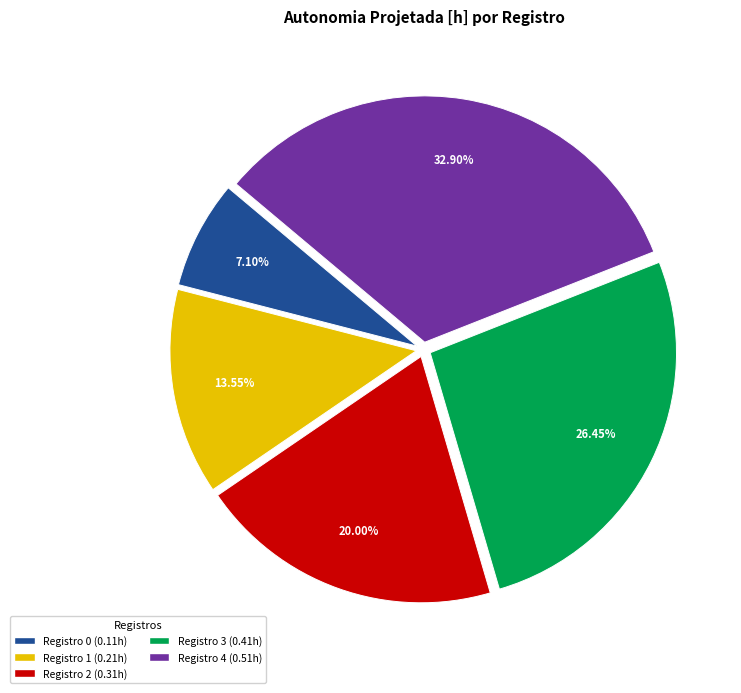

How many slices are in this pie chart?

5